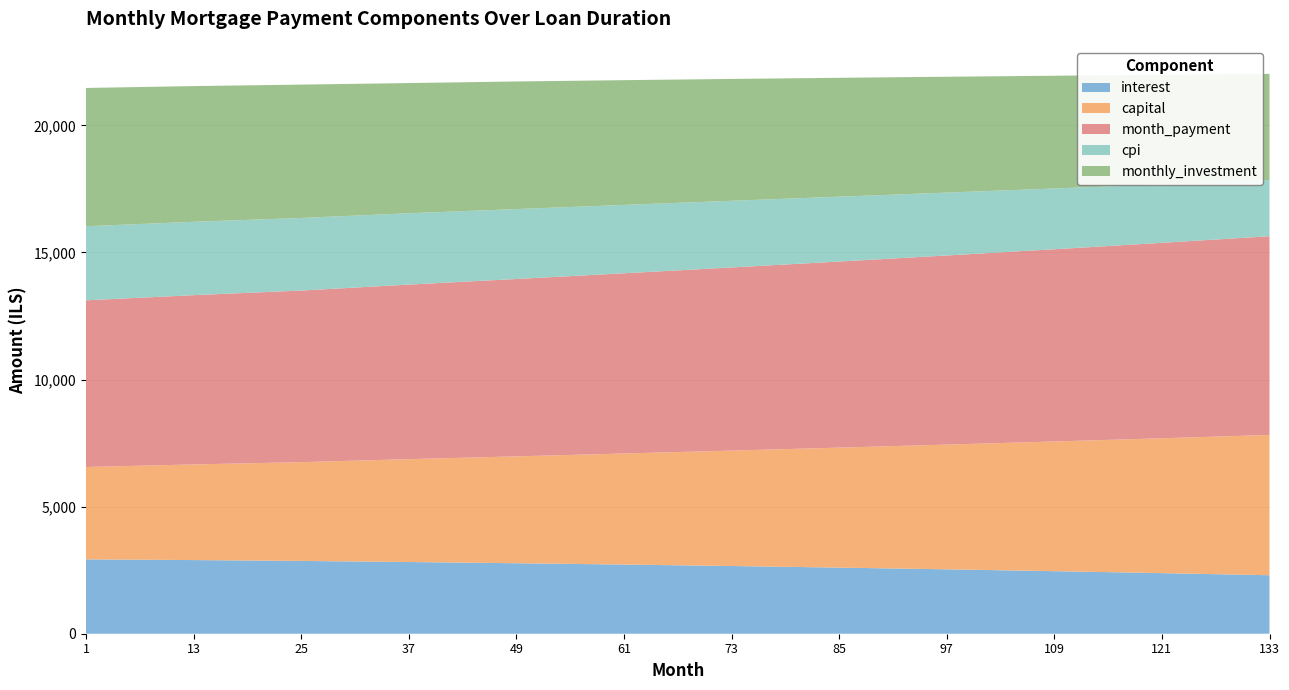

Reading right to left, what are all the values shown in this chart?

interest: 2301.6	2383.8	2461.3	2533.8	2601.2	2663.6	2721.1	2773.6	2821.2	2864.2	2897.5	2925.2
capital: 5518.3	5306.2	5102.6	4907.5	4720.9	4541.6	4369.7	4204.9	4047.2	3885.5	3763.0	3633.8
month_payment: 7819.9	7690.1	7563.9	7441.2	7322.1	7205.2	7090.8	6978.5	6868.4	6752.7	6660.5	6558.9
cpi: 2209.4	2302.4	2390.5	2473.5	2551.0	2623.0	2689.5	2750.3	2805.8	2855.8	2886.5	2914.6
monthly_investment: 4180.1	4309.9	4436.1	4558.8	4677.9	4794.8	4909.2	5021.5	5123.4	5247.3	5339.5	5441.1